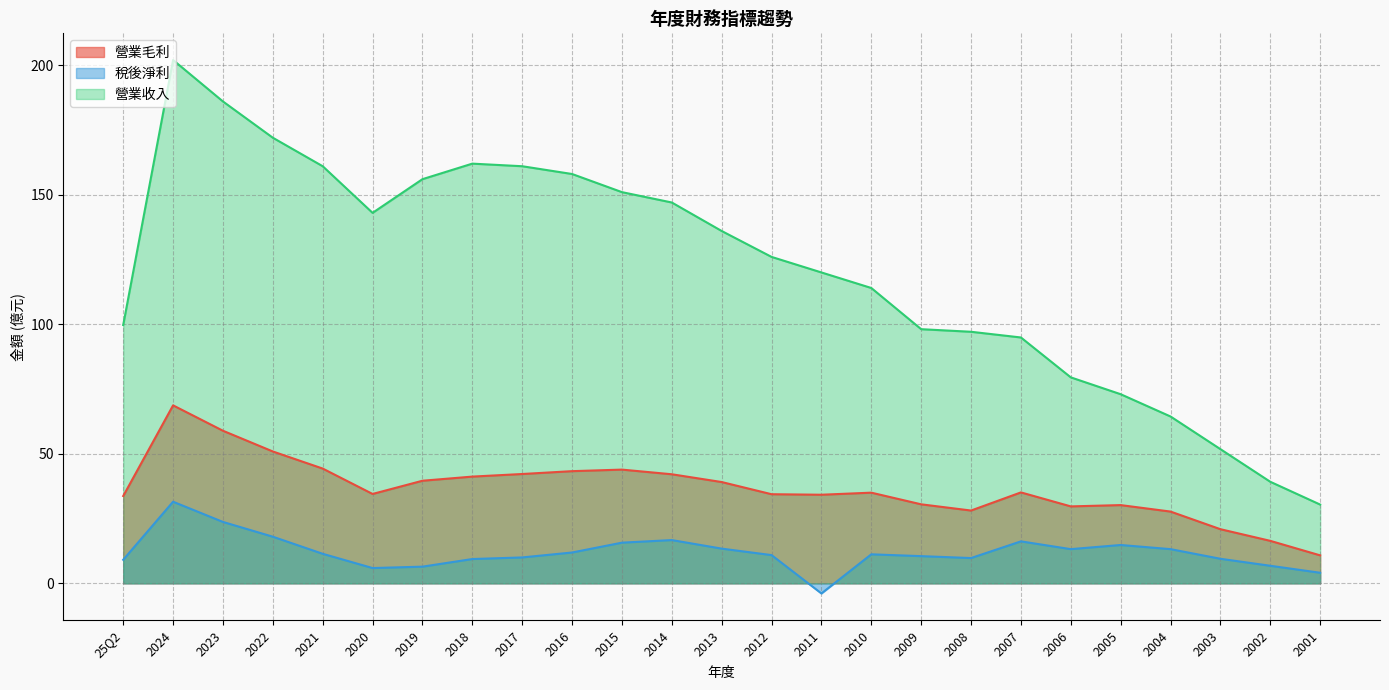

How many values in the 營業毛利 series exceed 35?

12